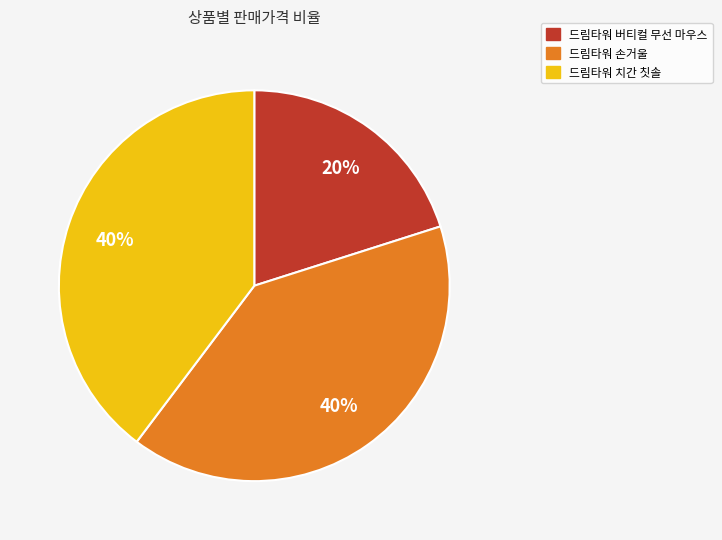

What is the smallest slice in the pie chart?

드림타워 버티컬 무선 마우스